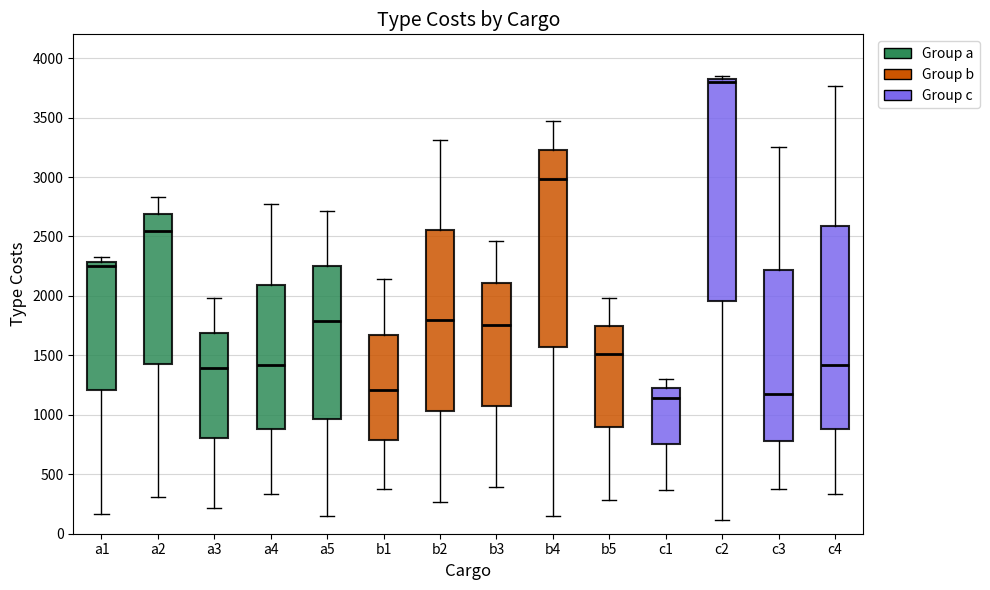

Where is the lower edge of the box for b4 on the y-axis? The values are not printed on the chart, so give them approximately, as read against the axis.

1550